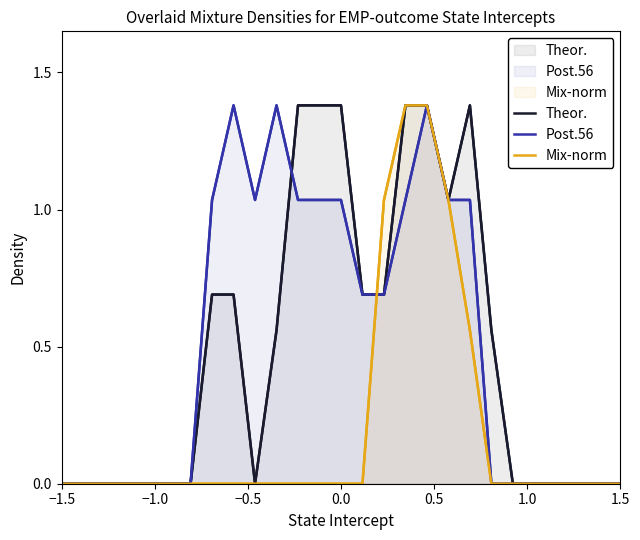

How many data points does each series have?

27